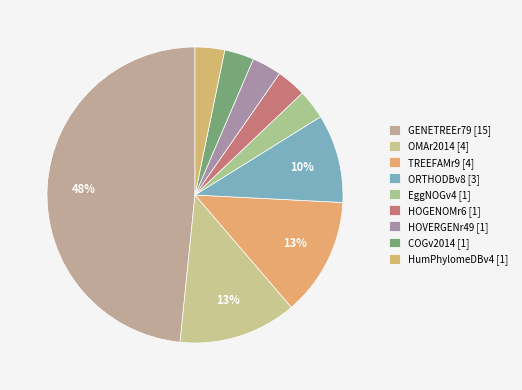

Which category has the smallest portion of the pie?

HOVERGENr49